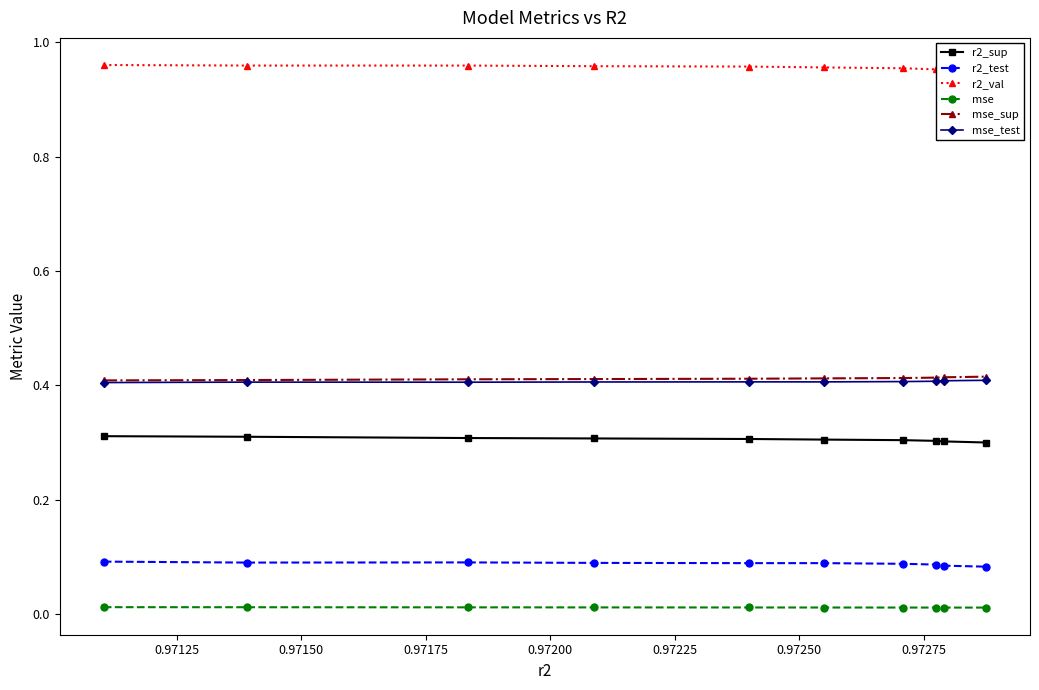

Count the mse_test values in the range 0 to 1.

10